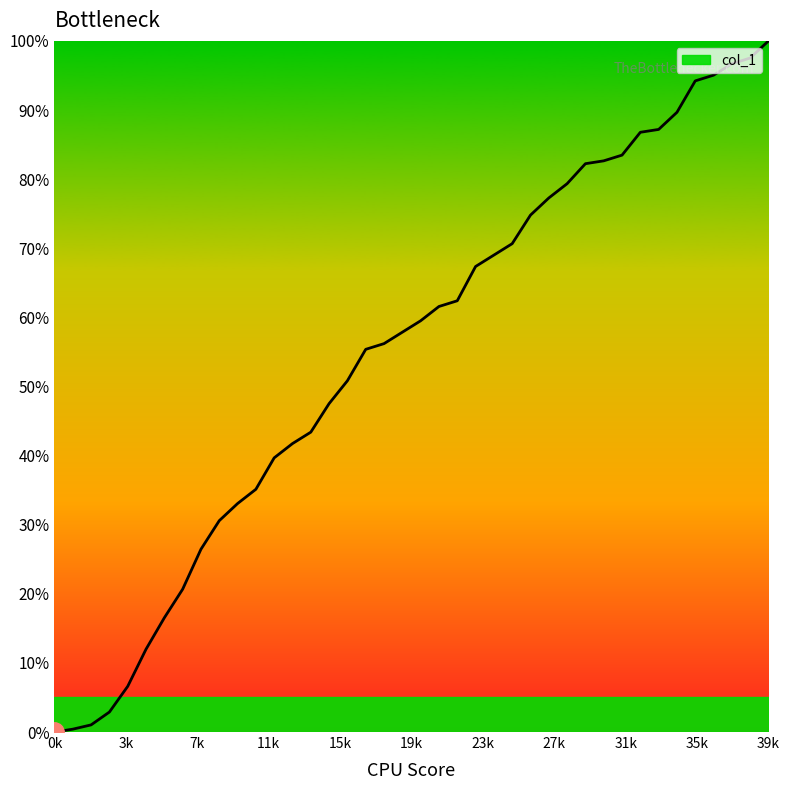

What is the greatest value displayed?

100.0